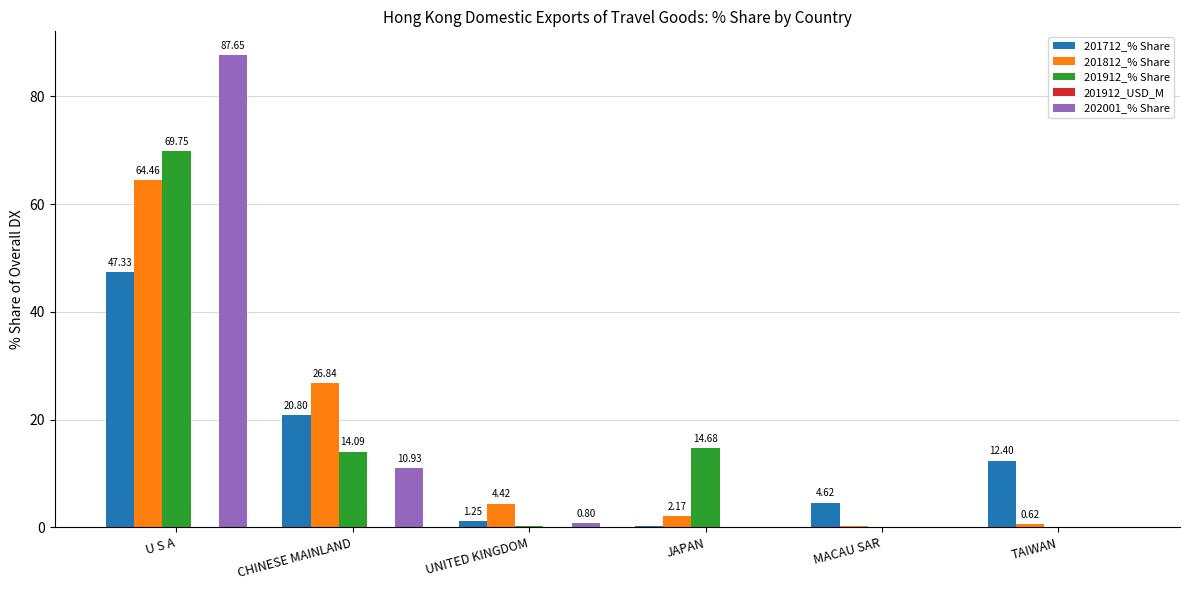

Where does the 201712_% Share series first go above 12?

U S A